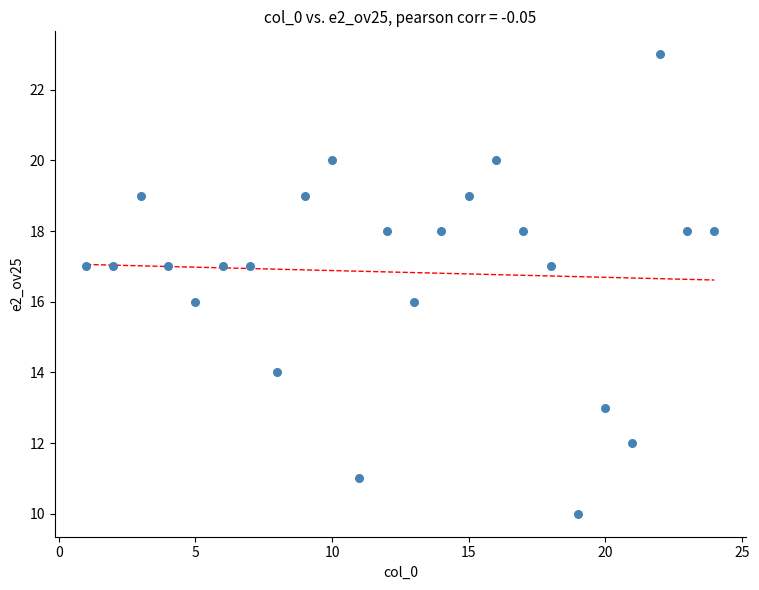

What is the range of X values (max minus min)?

23